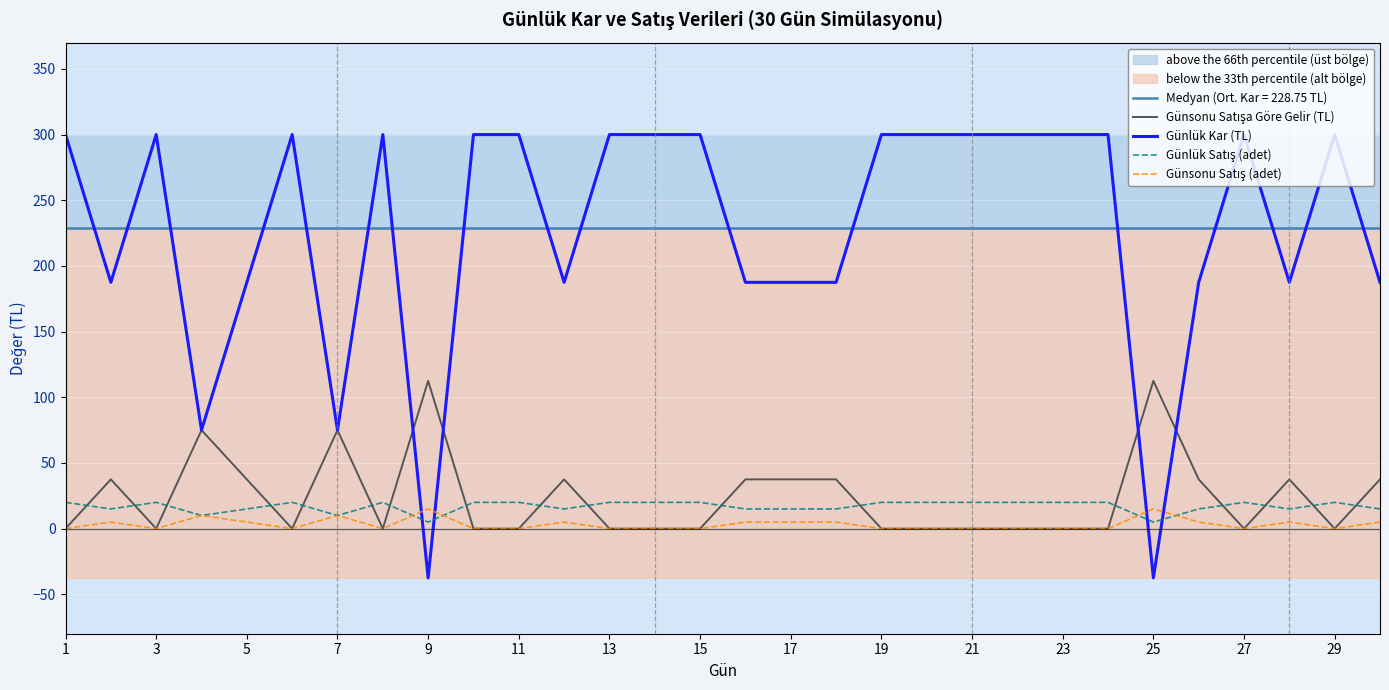

Which series has the widest spread of values?

Günlük Kar (TL)